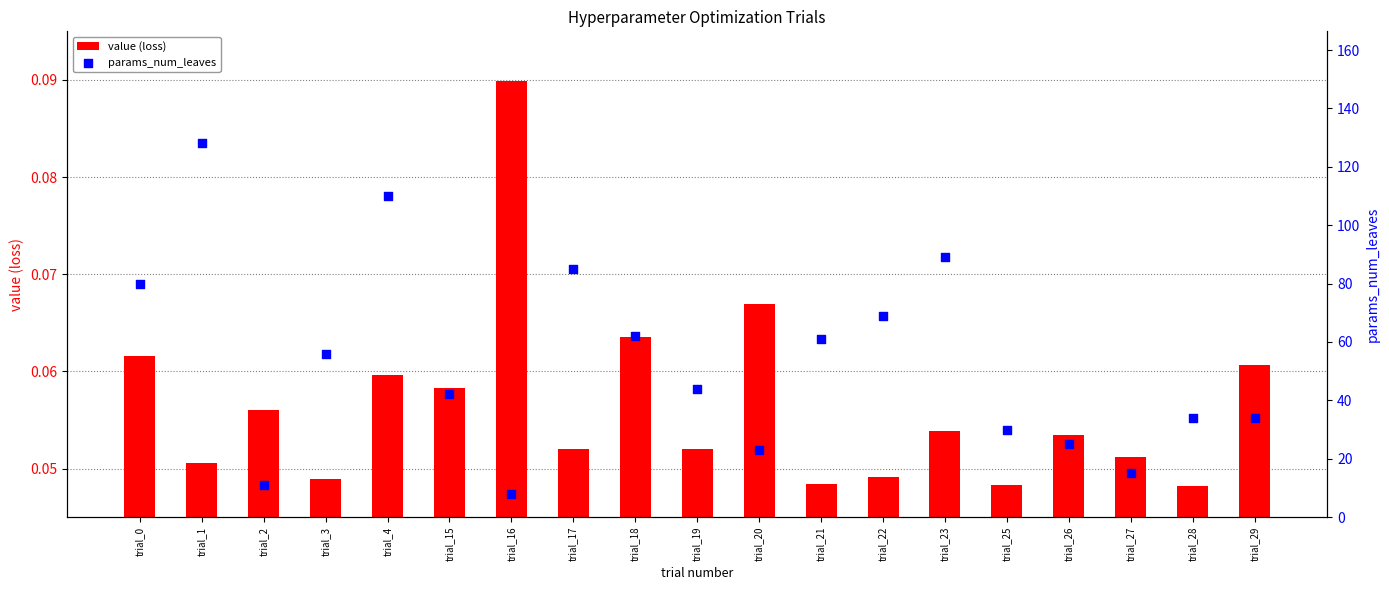

What are all the series names shown in the legend?

value (loss), params_num_leaves